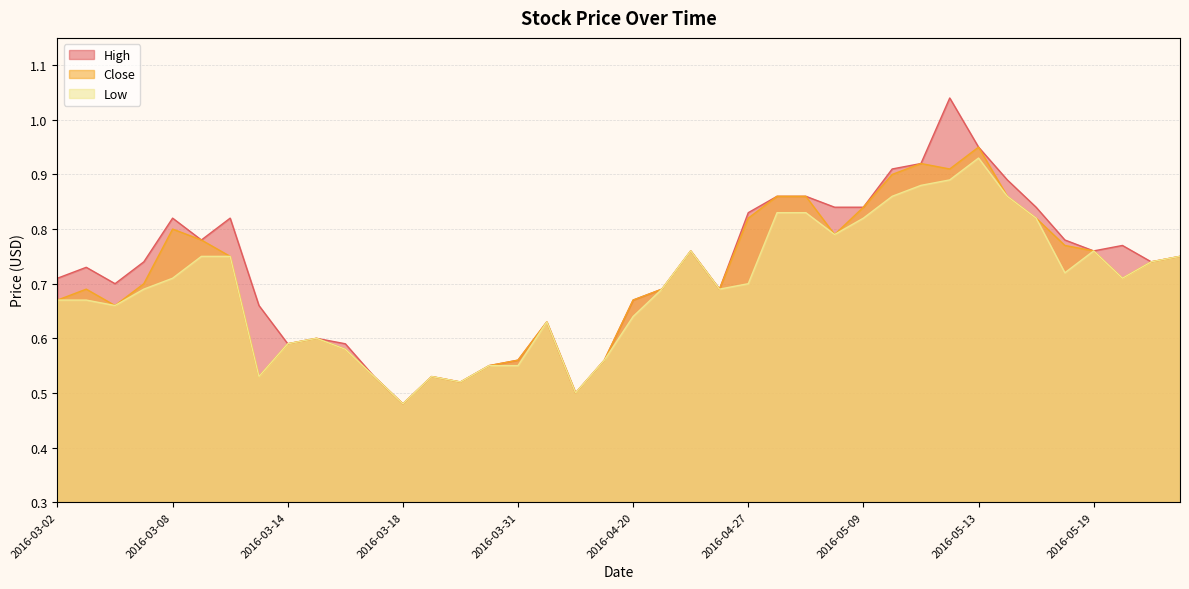

True or false: Low has a value of 1.3 at 2016-05-19.

False